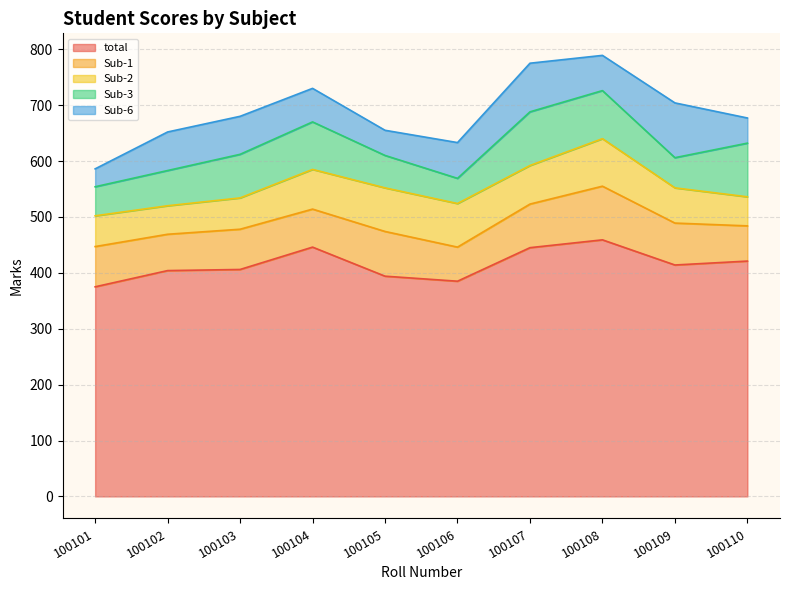

What is the total value across all series at 100101?

586